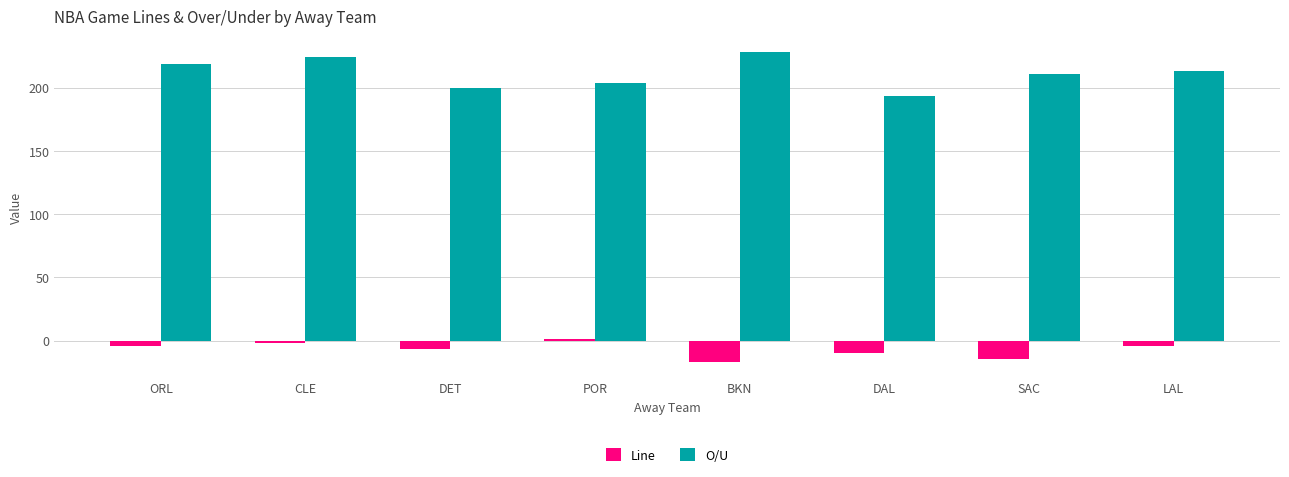

Which series has the widest spread of values?

O/U